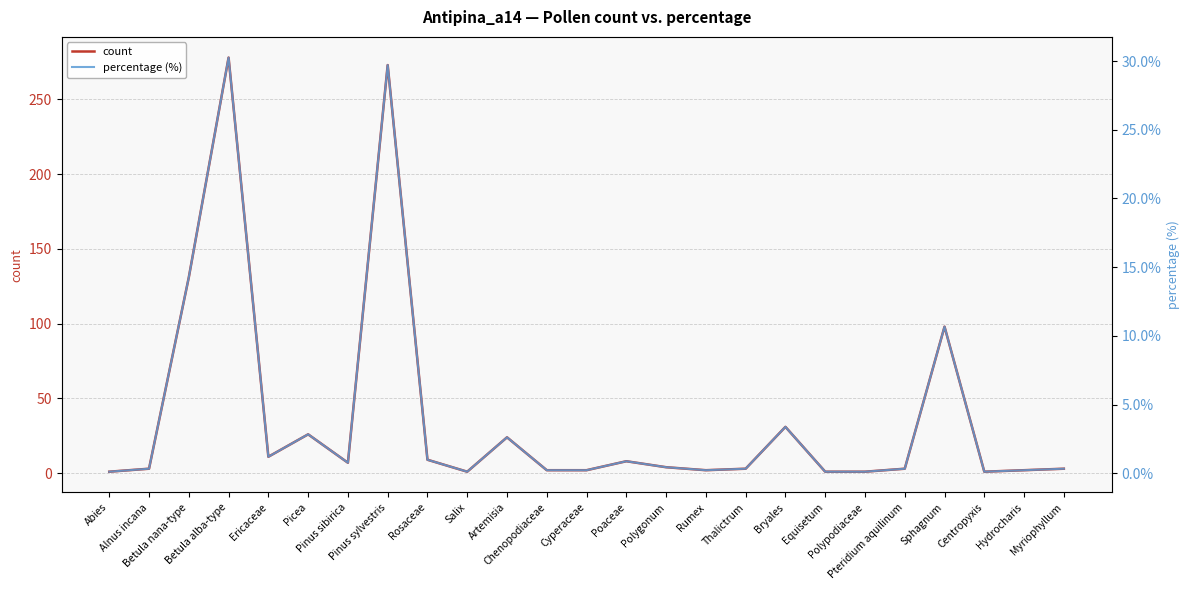

Does the chart display data point markers on the line(s)?

No